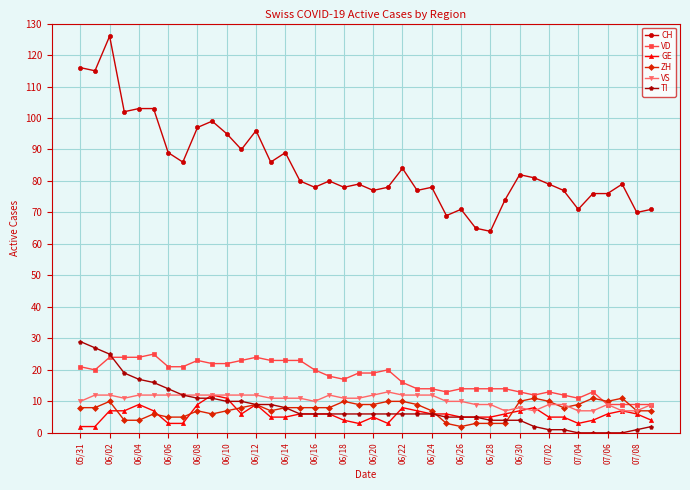

How many categories are shown in the chart?

40